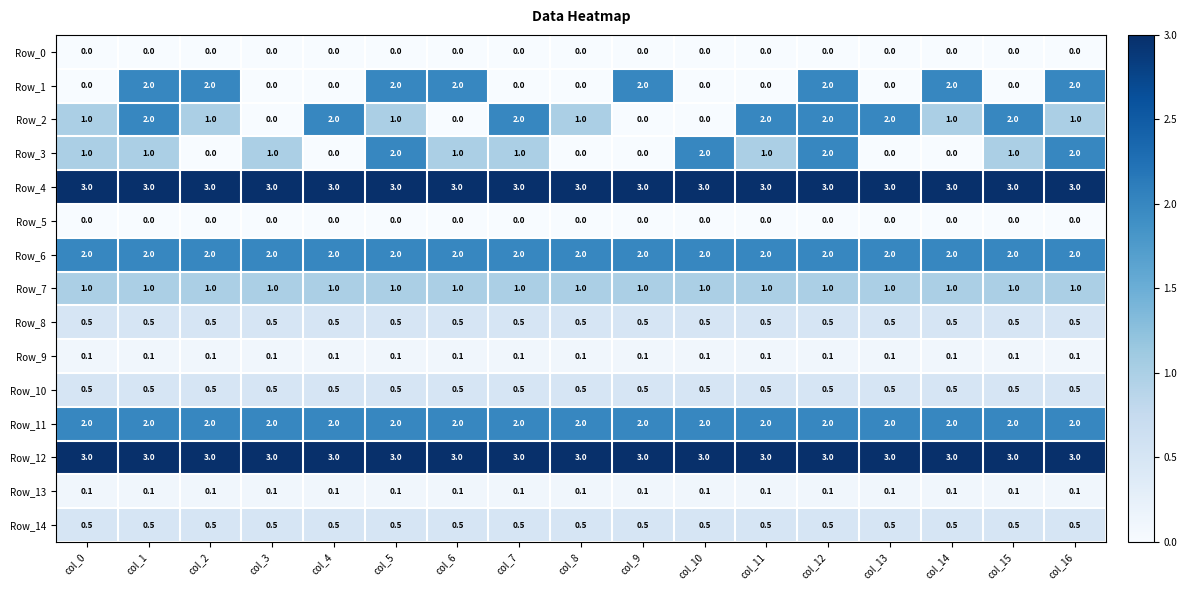

True or false: Row_12 has a value of 3.0 at col_14.

True